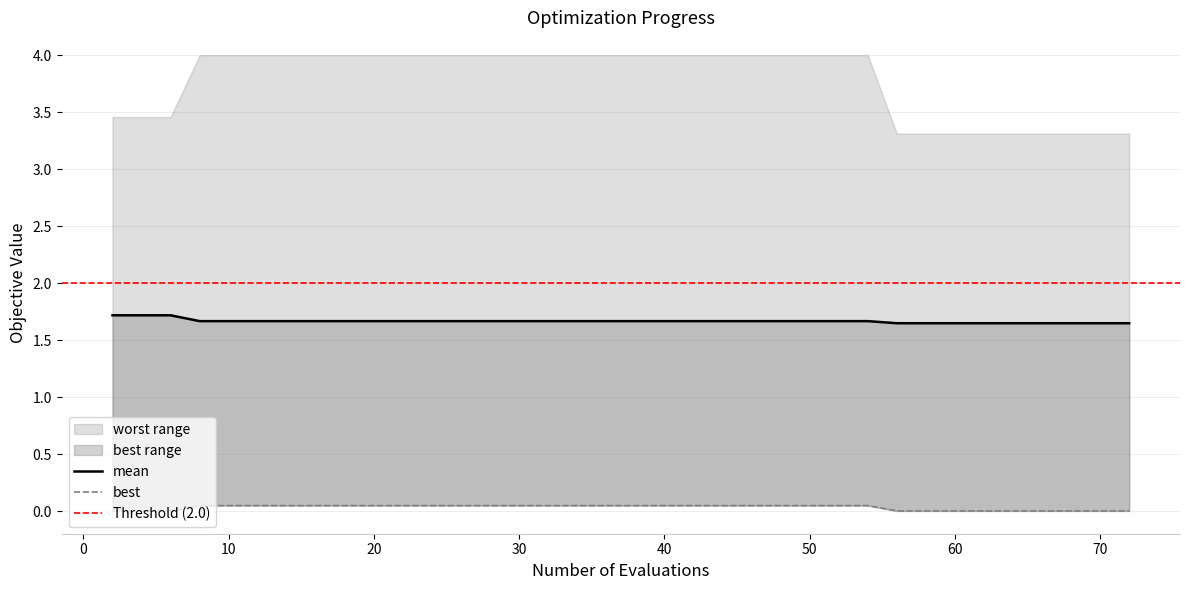

True or false: best and mean cross at least once.

False